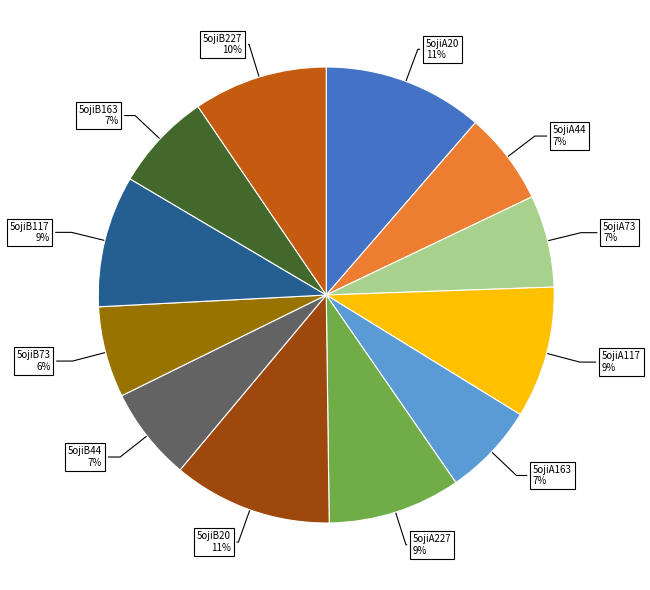

To the nearest percent, what is the difference between the largest and smallest slice percentages?

5%